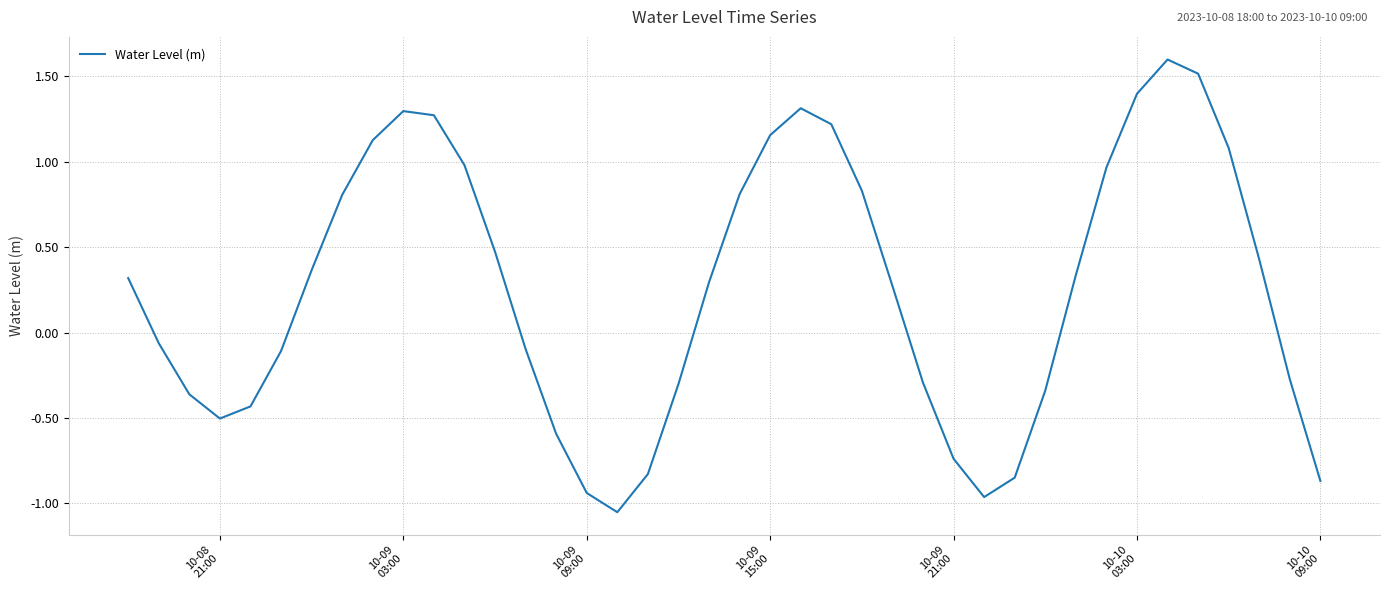

What is the difference between the maximum and minimum values?

2.7